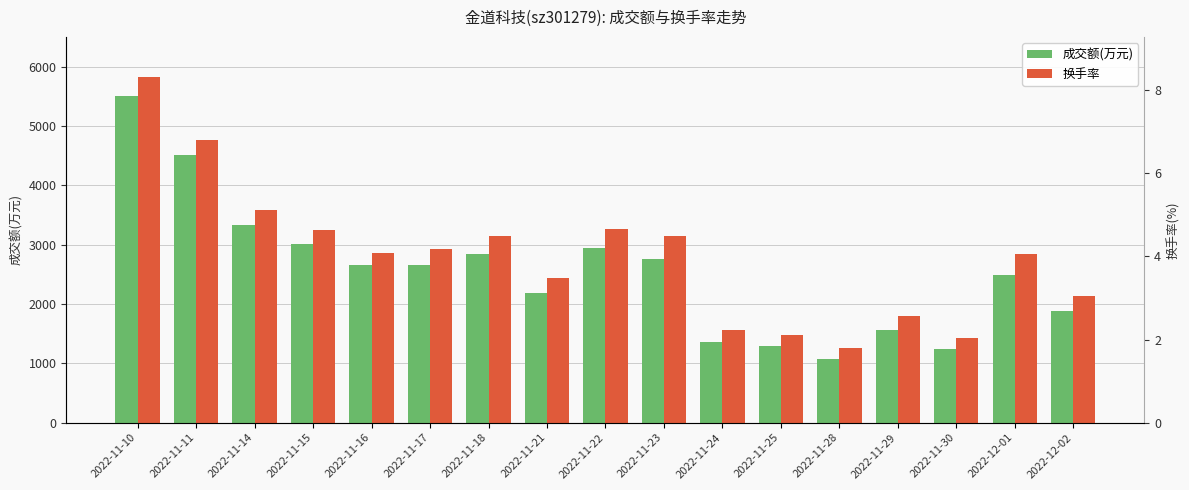

What is the minimum value for 换手率?

1253.0